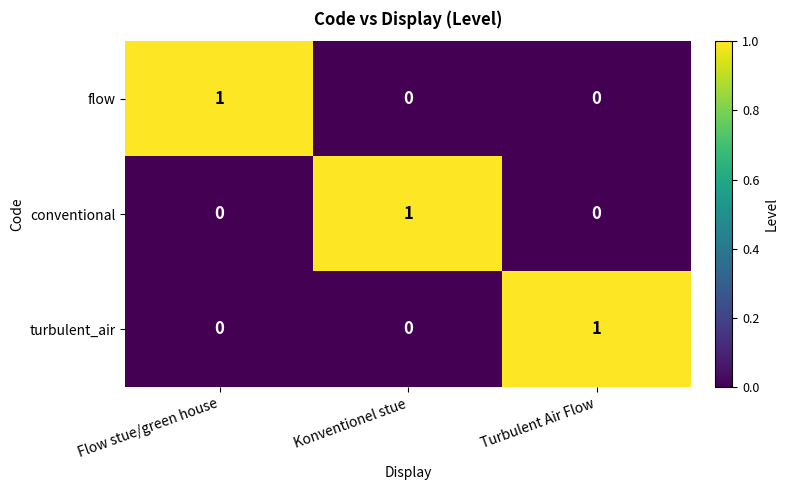

Is the value of turbulent_air at Turbulent Air Flow greater than the value of conventional at Flow stue/green house?

Yes